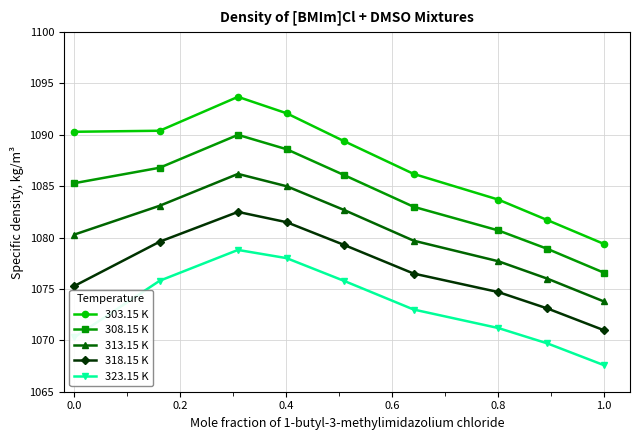

What is the sum of all 303.15 K values?

9786.9